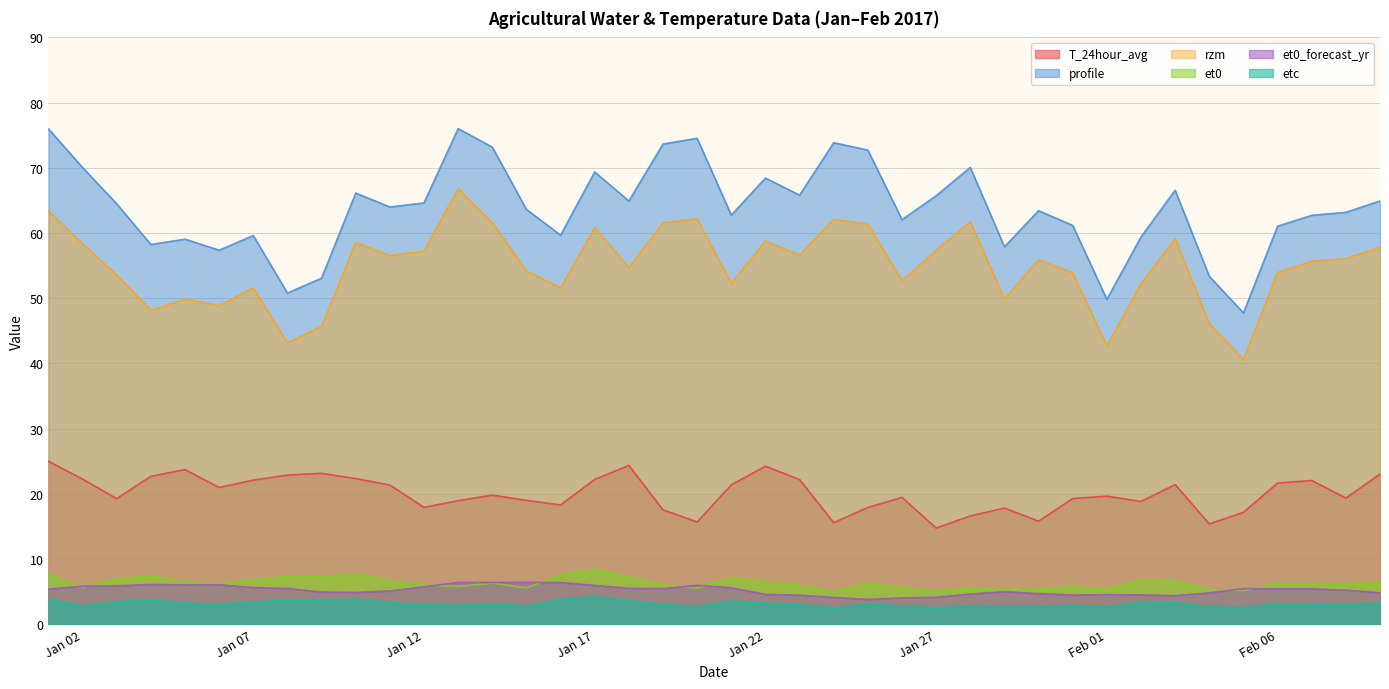

Which series has the largest total across all categories?

profile